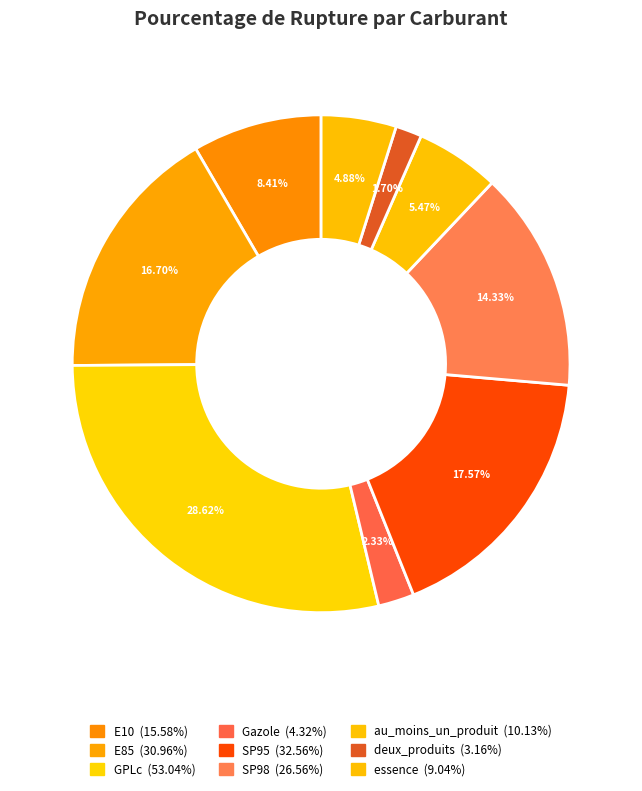

What is the total percentage of deux_produits and SP95?

19.3%